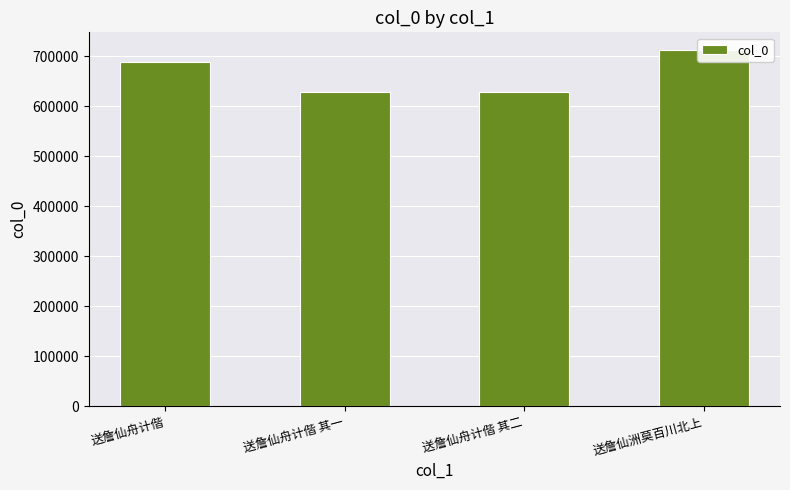

Count the number of values greater than 689083.

1